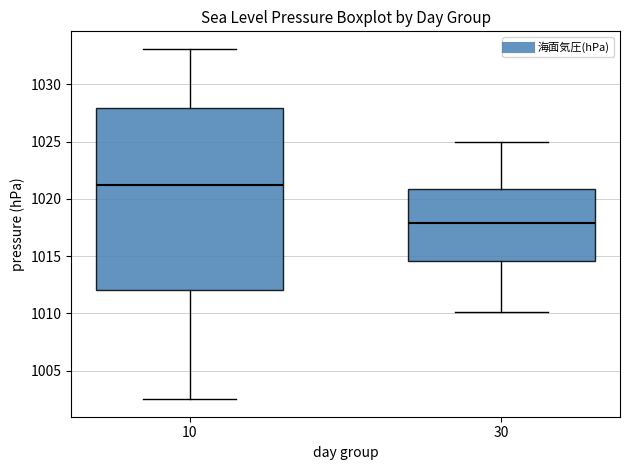

Reading left to right, transcribe this box plot: for each box, give where its median line is, the range the box spans, and where its two whiskers end, as read against the y-axis. The values are not printed on the chart, so give them approximately, as read against the axis.

10: median 1021.0, box 1012.0 to 1028.0, whiskers 1002.5 to 1033.0
30: median 1018.0, box 1014.5 to 1021.0, whiskers 1010.0 to 1025.0